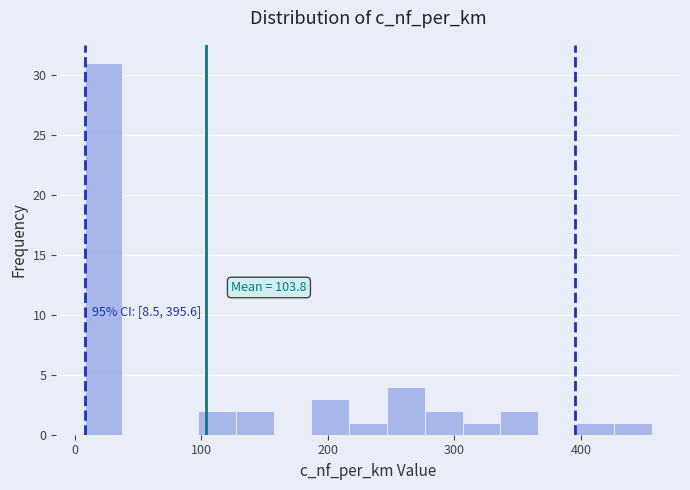

Around what value on the x-axis is the tallest bar? Give the approximate position of its centre, as read against the axis.

20